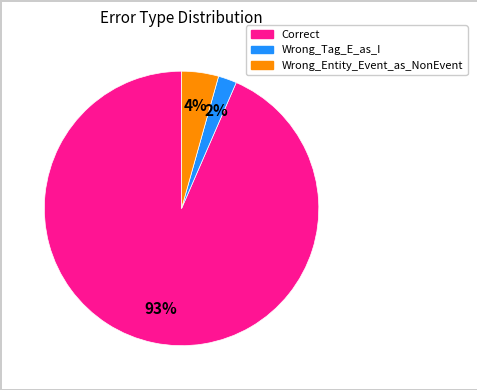

To the nearest percent, what portion does Wrong_Tag_E_as_I represent?

2%